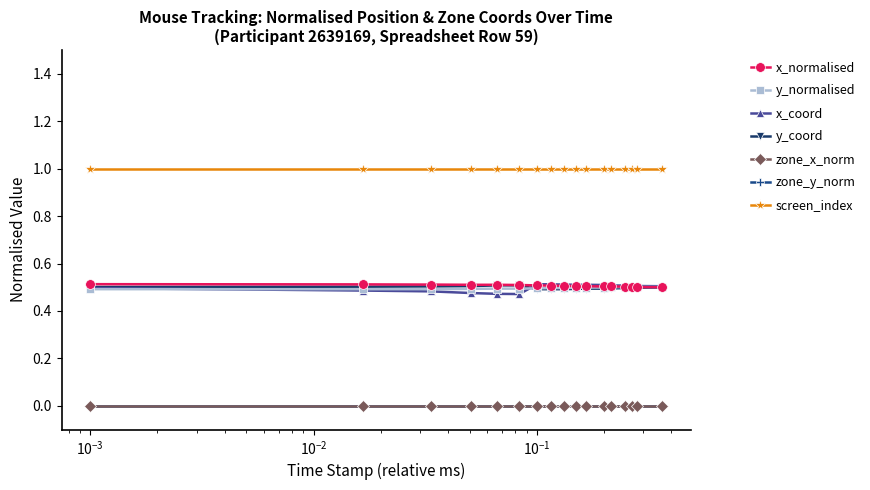

What is the value of the x_normalised point at the 7th from the left?

0.5